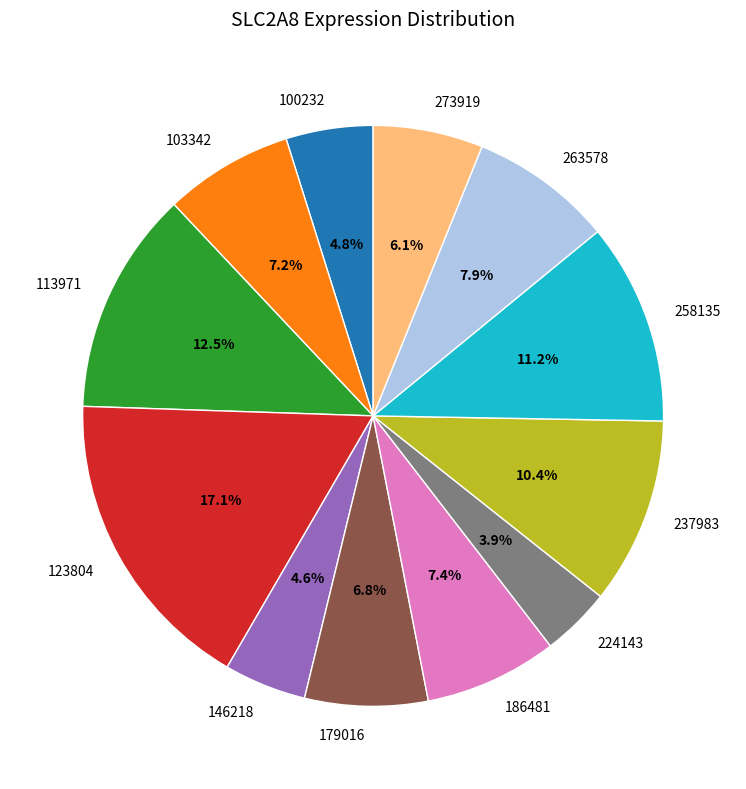

Is it true that 146218 is 5% of the pie?

True